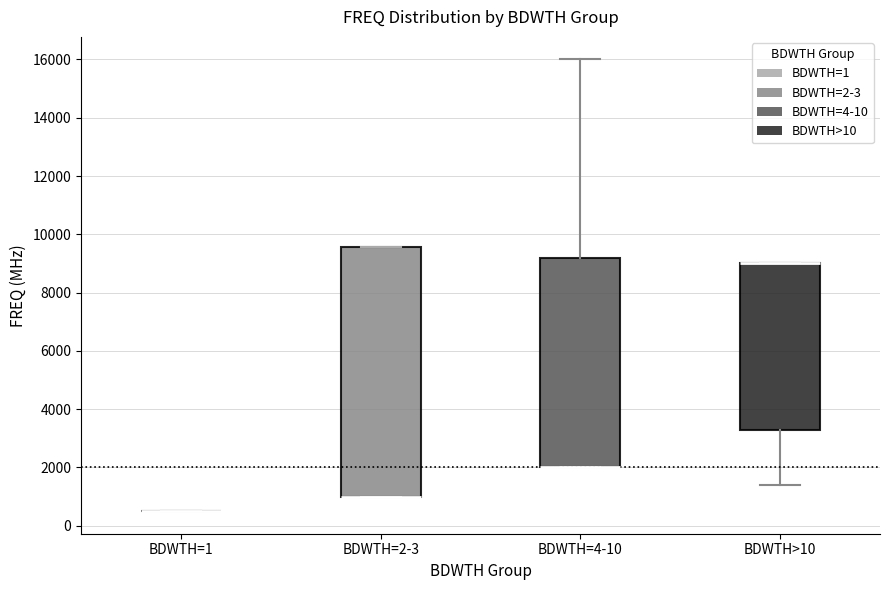

Reading left to right, read every box against the y-axis: the position of its median line, the range the box covers, and the ends of its whiskers. The values are not printed on the chart, so give them approximately, as read against the axis.

BDWTH=1: box collapsed to a line at 600, whiskers 600 to 600
BDWTH=2-3: median 1000 (drawn on the box's lower edge), box 1000 to 9600, whiskers 1000 to 9600
BDWTH=4-10: median 2000 (drawn on the box's lower edge), box 2000 to 9200, whiskers 2000 to 16000
BDWTH>10: median 9000 (drawn on the box's upper edge), box 3400 to 9000, whiskers 1400 to 9000